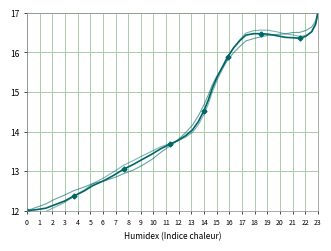

True or false: y and y_variant cross at least once.

True